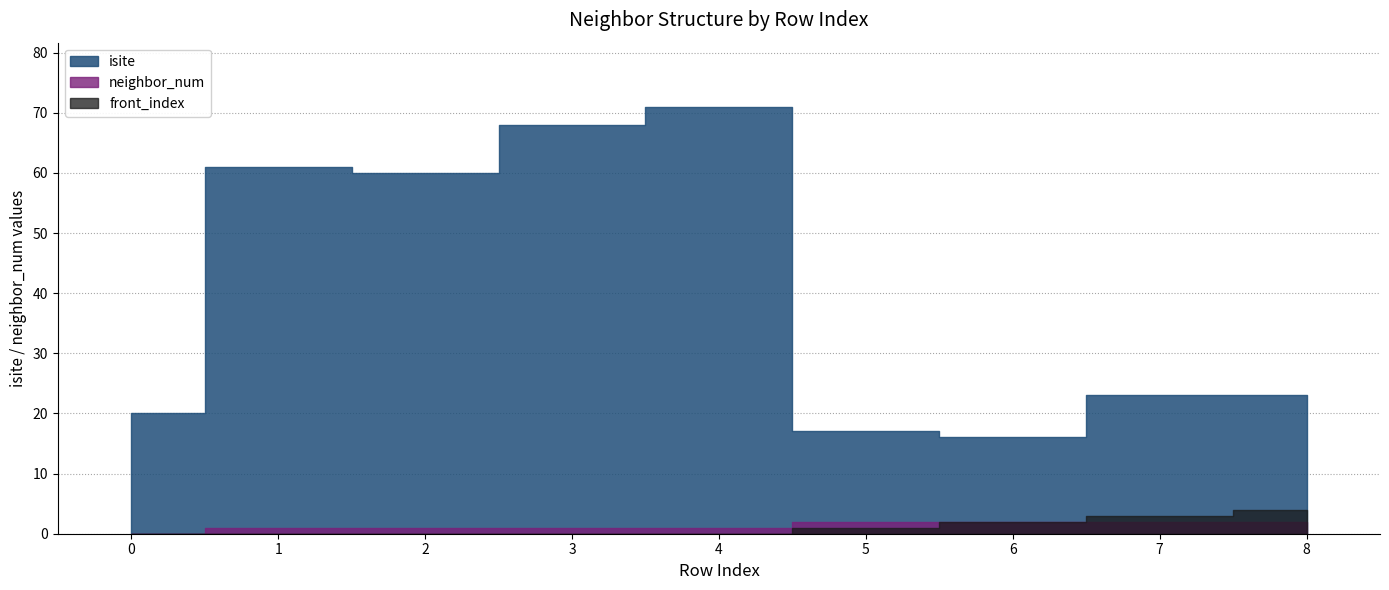

How many front_index values are between 0 and 2?

7